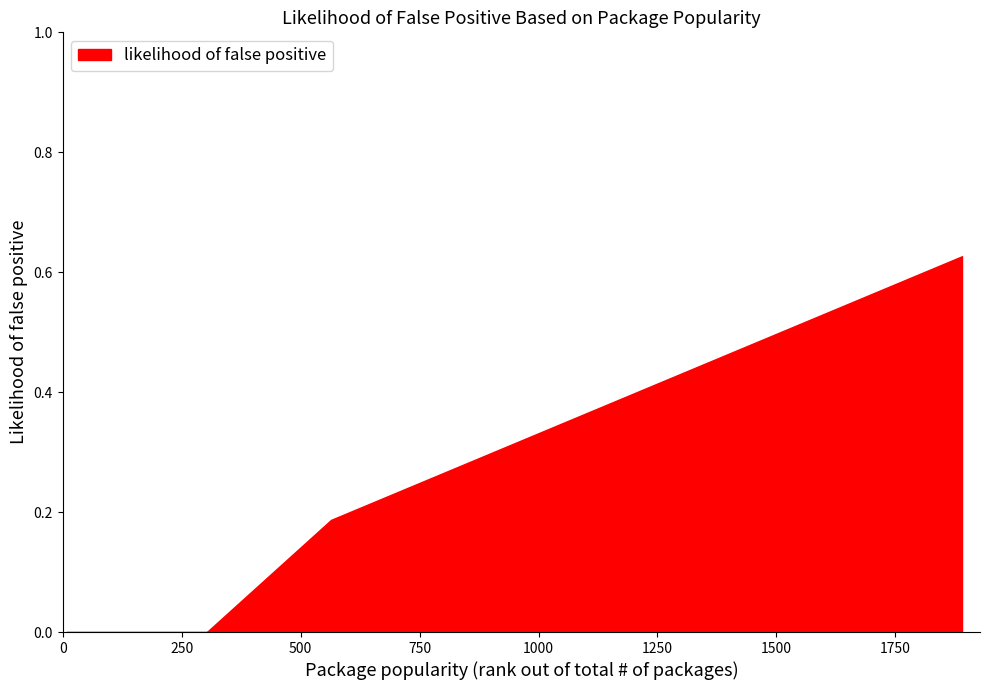

Which has a higher value, 1890 or 1798?

1890